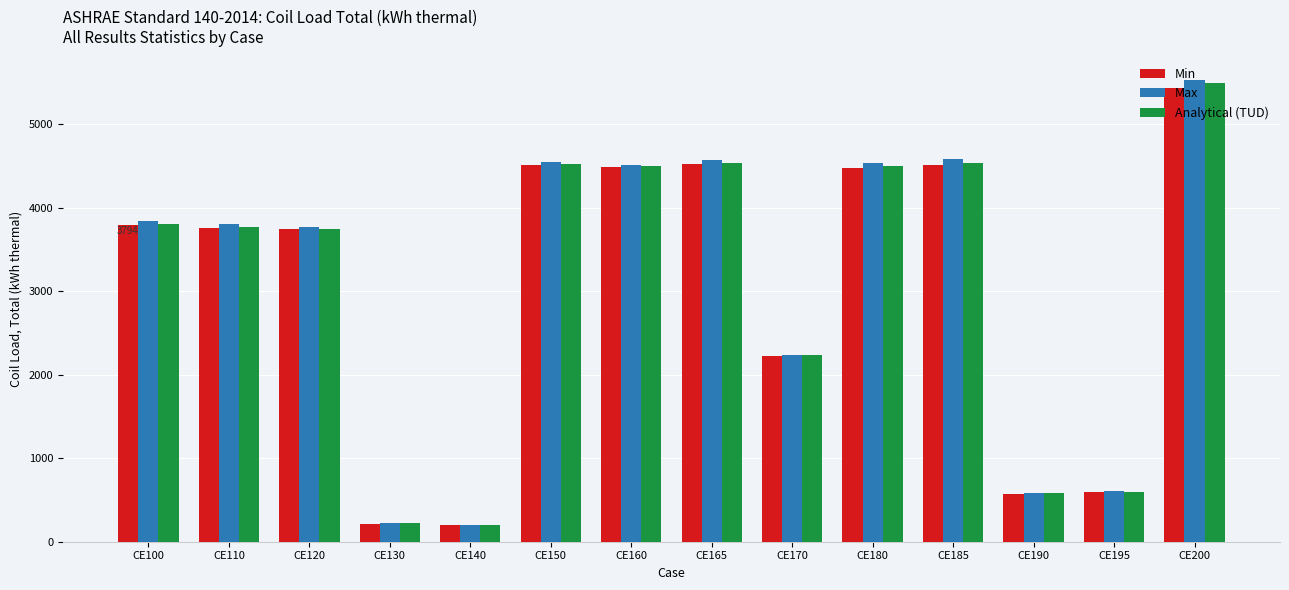

What is the difference between the maximum and second lowest values in the Analytical (TUD) series?

5278.4